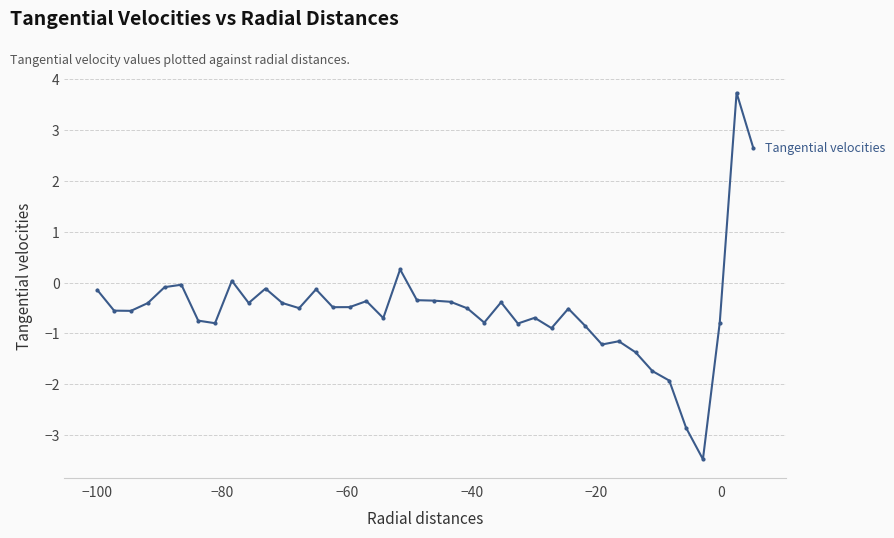

What is the difference between the second highest and minimum values?

6.1